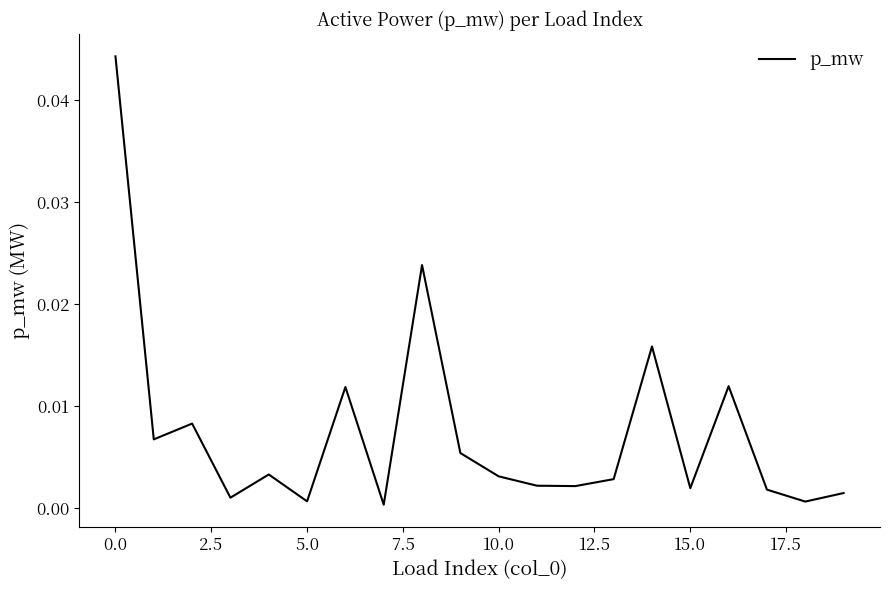

Does the chart display data point markers on the line(s)?

No